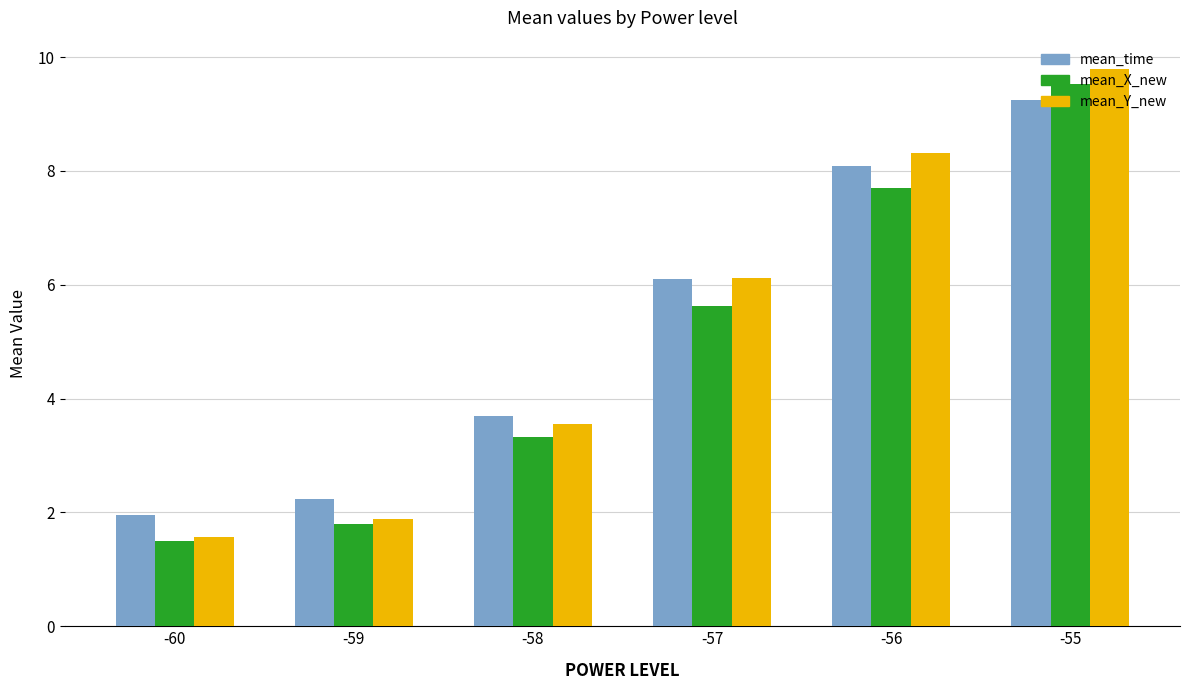

Which series has the largest range (max minus min)?

mean_Y_new